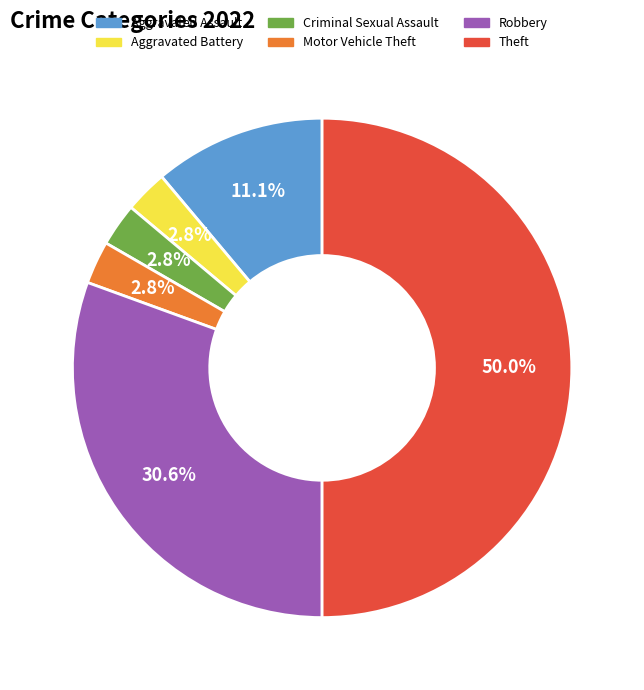

Approximately how many times larger is the value at Motor Vehicle Theft compared to Aggravated Battery?

1.0